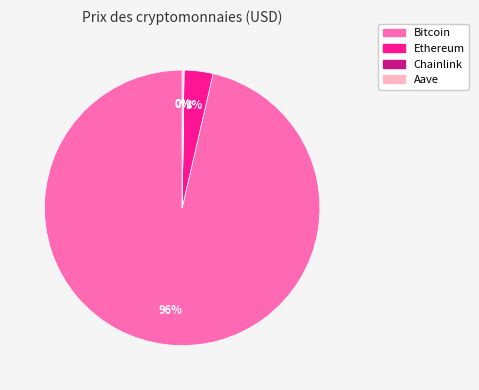

To the nearest percent, what percentage of the pie is Ethereum?

3%